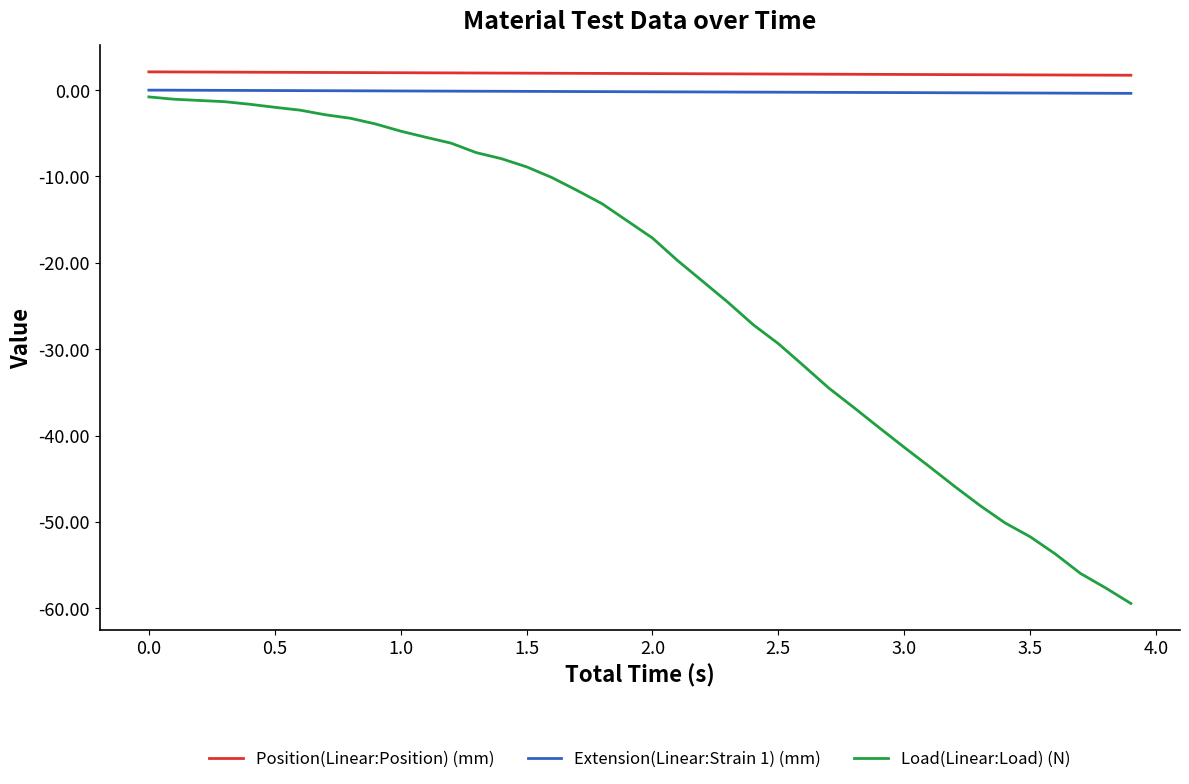

True or false: Extension(Linear:Strain 1) (mm) and Load(Linear:Load) (N) intersect in this chart.

False